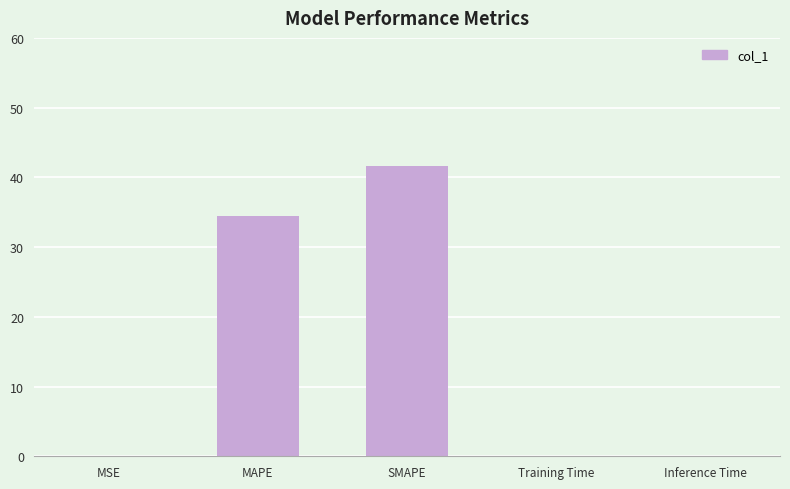

What is the difference between the values at SMAPE and Inference Time?

41.5